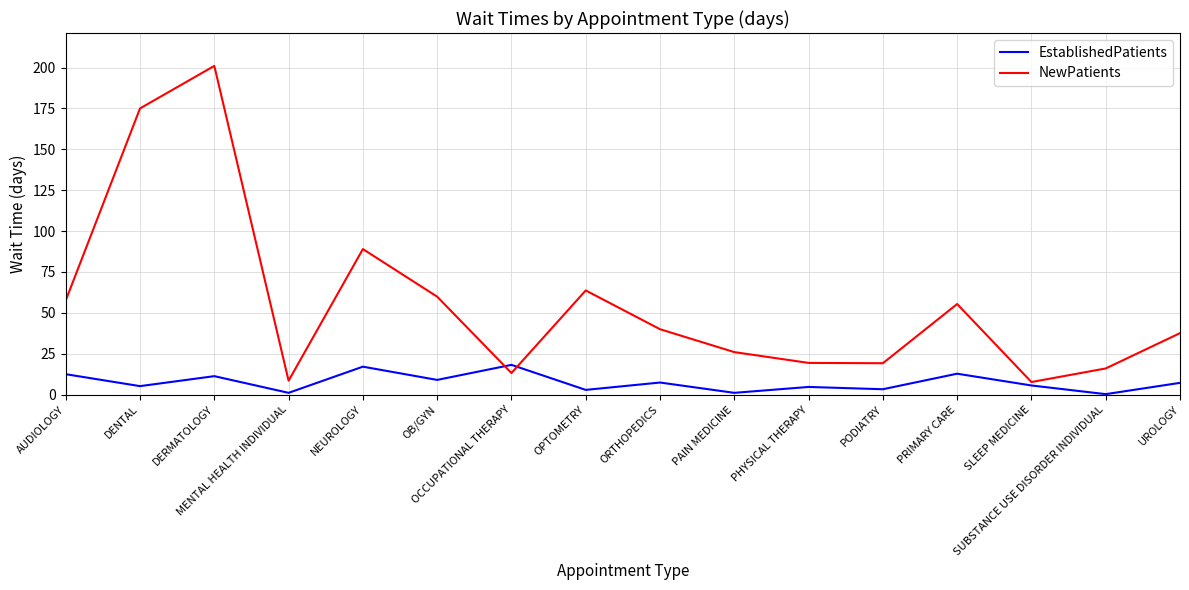

Between PODIATRY and PRIMARY CARE, which series saw the biggest shift?

NewPatients